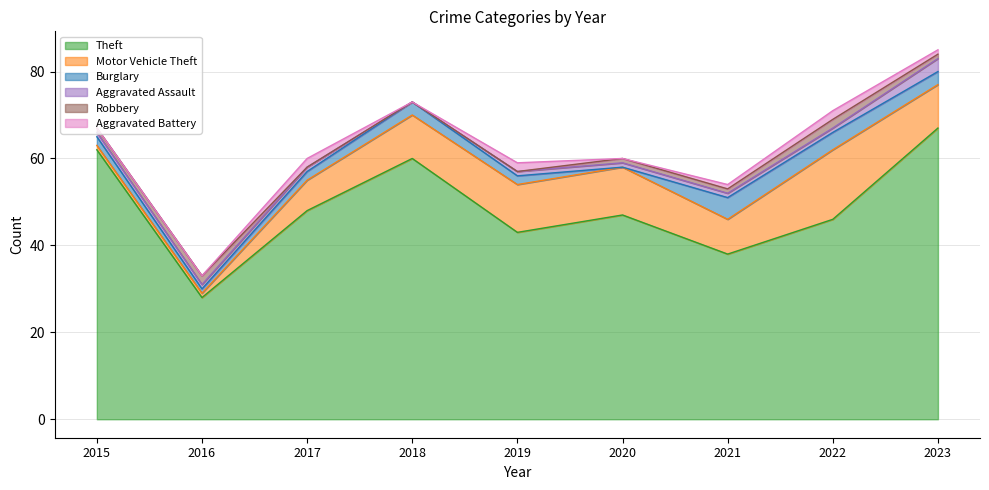

How many data points in Robbery are above 1?

2